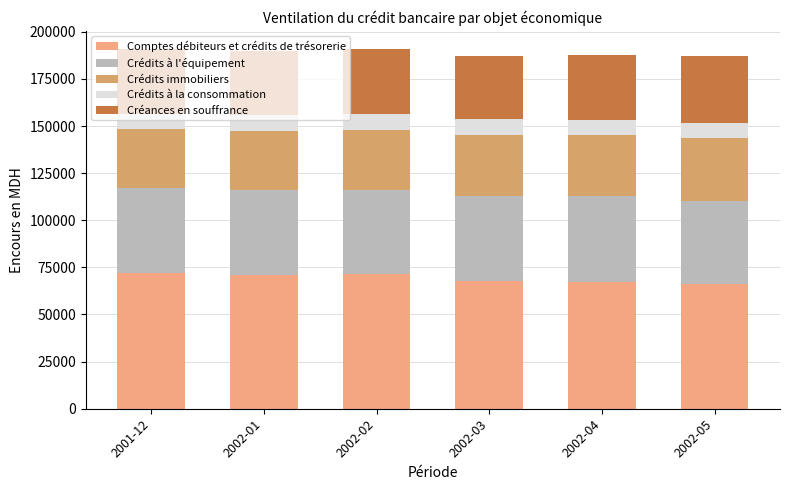

What are all the series names shown in the legend?

Comptes débiteurs et crédits de trésorerie, Crédits à l'équipement, Crédits immobiliers, Crédits à la consommation, Créances en souffrance